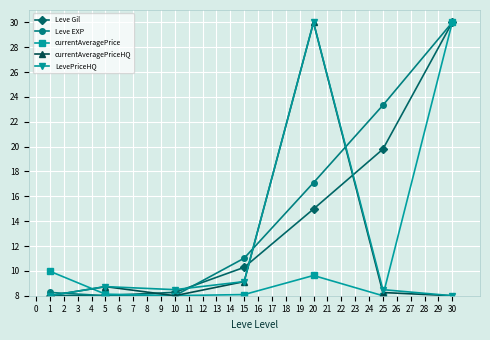

What is the spread (max minus min) of values at 5?

0.7